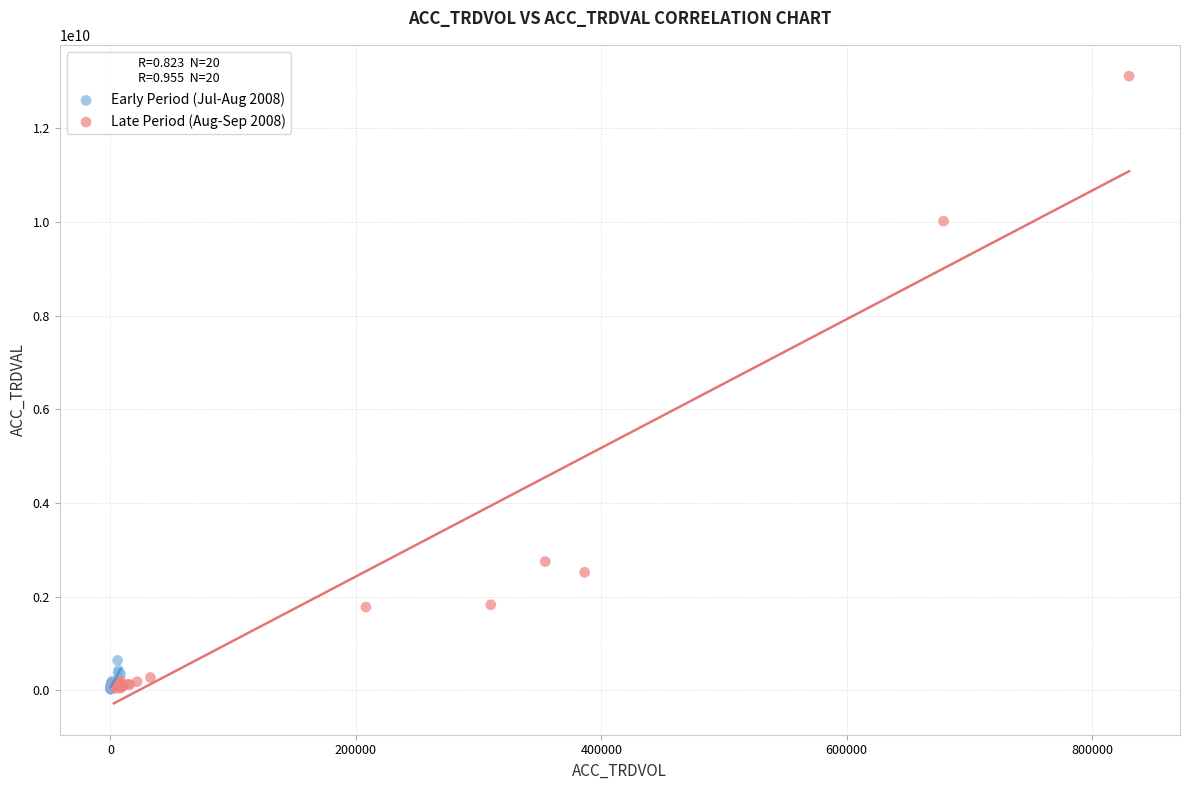

What are all the series names shown in the legend?

Early Period (Jul-Aug 2008), Late Period (Aug-Sep 2008)